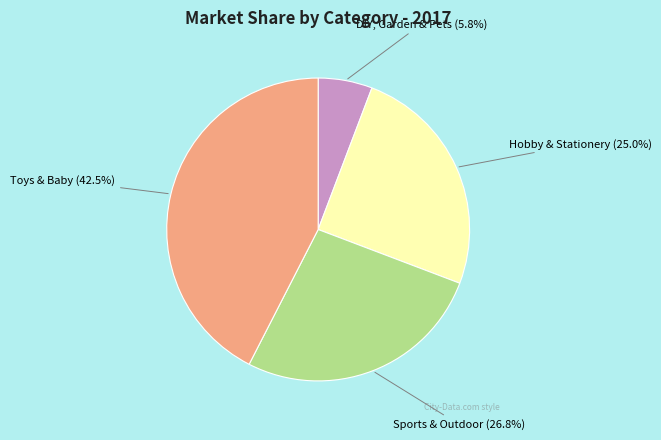

Is there any slice that represents more than half of the pie?

No